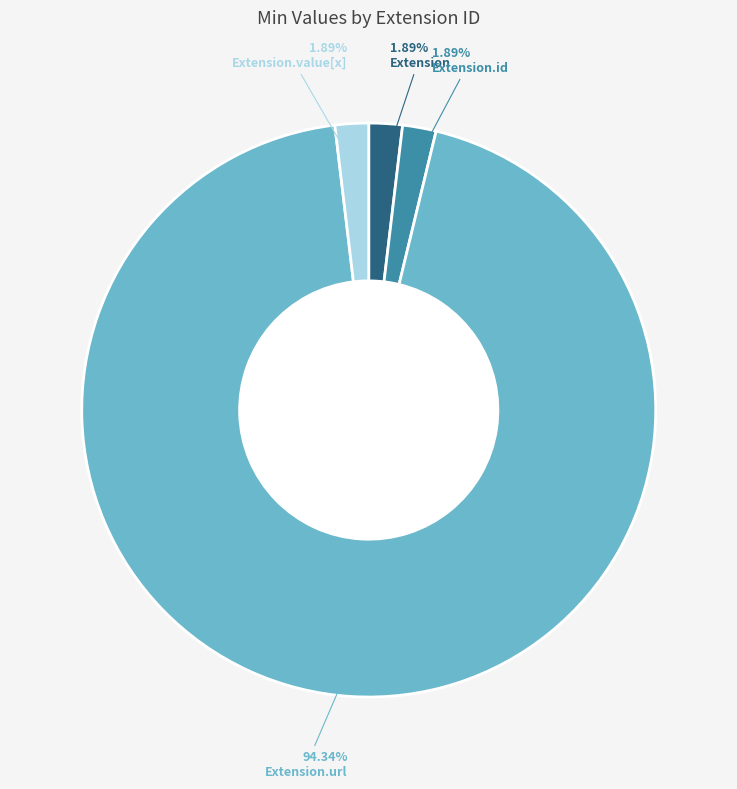

To the nearest percent, what is the combined percentage of Extension.value[x] and Extension.url?

96%